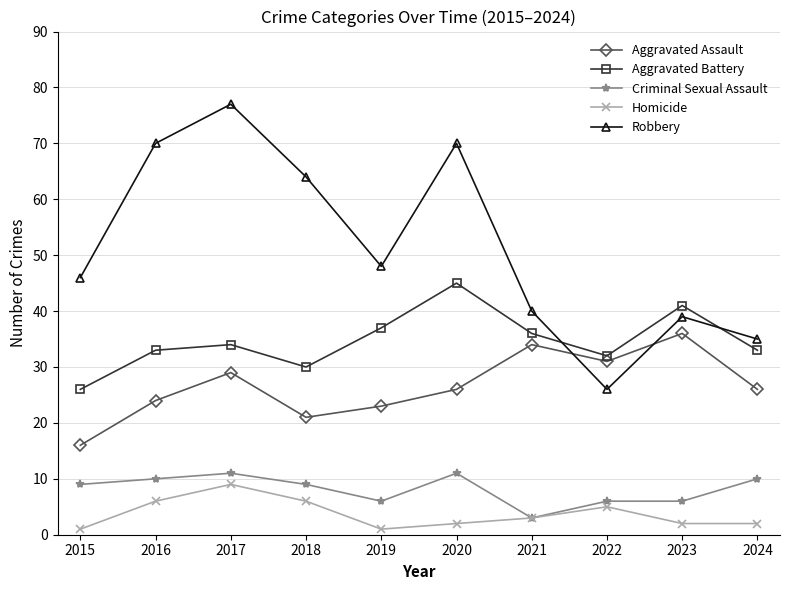

Reading left to right, what are all the values shown in this chart?

Aggravated Assault: 2015=16	2016=24	2017=29	2018=21	2019=23	2020=26	2021=34	2022=31	2023=36	2024=26
Aggravated Battery: 2015=26	2016=33	2017=34	2018=30	2019=37	2020=45	2021=36	2022=32	2023=41	2024=33
Criminal Sexual Assault: 2015=9	2016=10	2017=11	2018=9	2019=6	2020=11	2021=3	2022=6	2023=6	2024=10
Homicide: 2015=1	2016=6	2017=9	2018=6	2019=1	2020=2	2021=3	2022=5	2023=2	2024=2
Robbery: 2015=46	2016=70	2017=77	2018=64	2019=48	2020=70	2021=40	2022=26	2023=39	2024=35